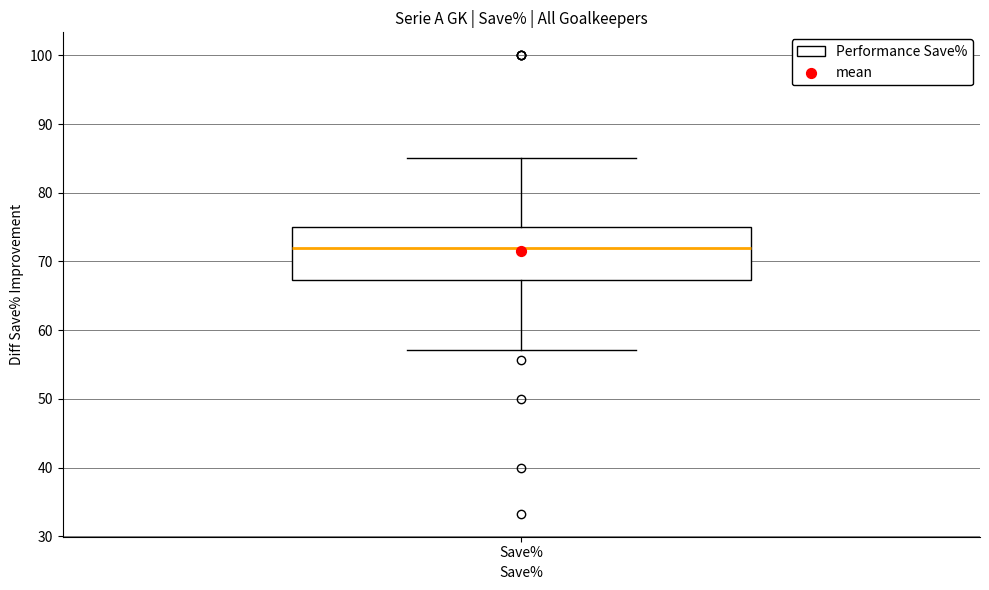

Read this box plot against the y-axis: the position of the median line, the range covered by the box, and the ends of both whiskers. The values are not printed on the chart, so give them approximately, as read against the axis.

median 72, box 67 to 75, whiskers 57 to 85